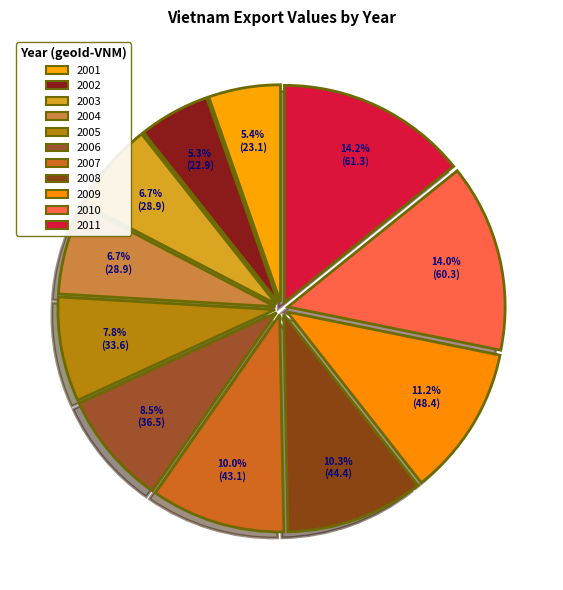

To the nearest percent, what percentage of the pie is 2004?

7%